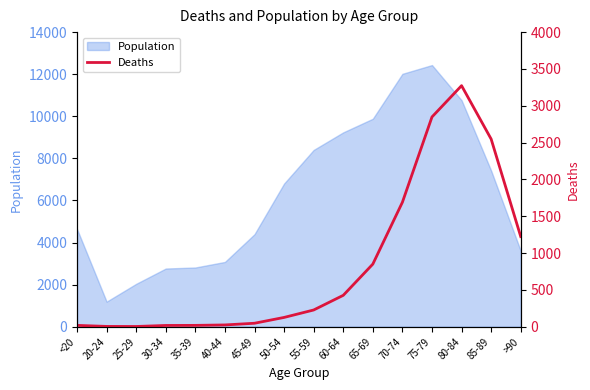

Reading right to left, what are all the values shown in this chart?

1224	2548	3273	2848	1690	850	426	227	126	47	24	18	17	3	4	18